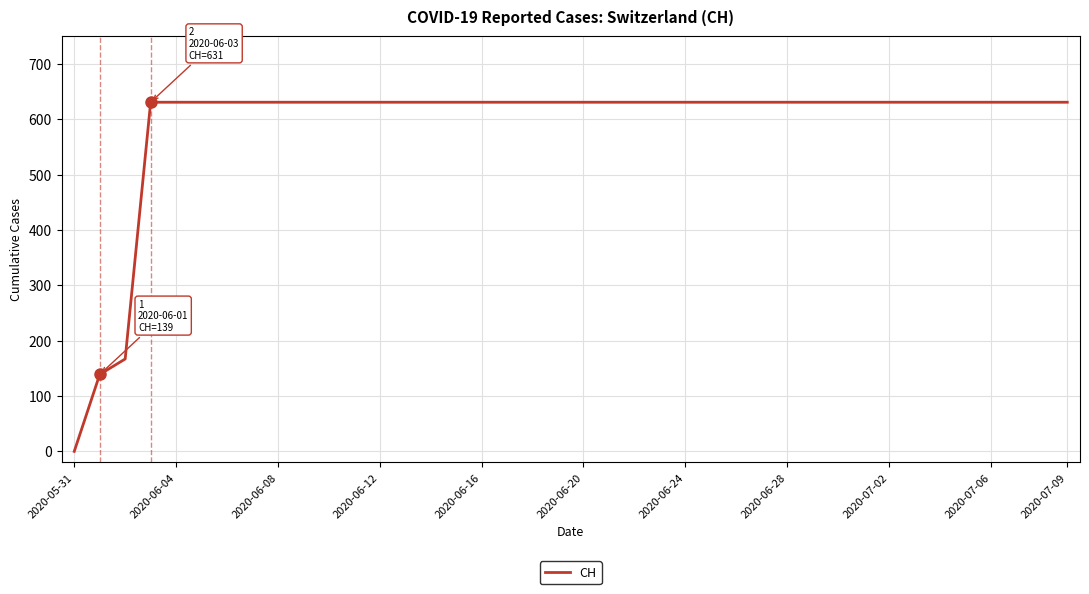

What is the maximum value shown in the chart?

631